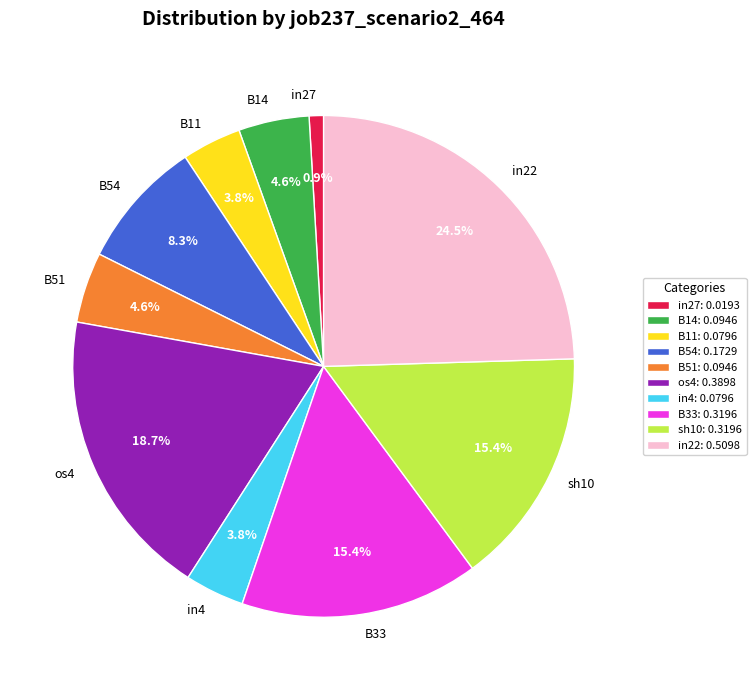

Which has a higher value, os4 or sh10?

os4